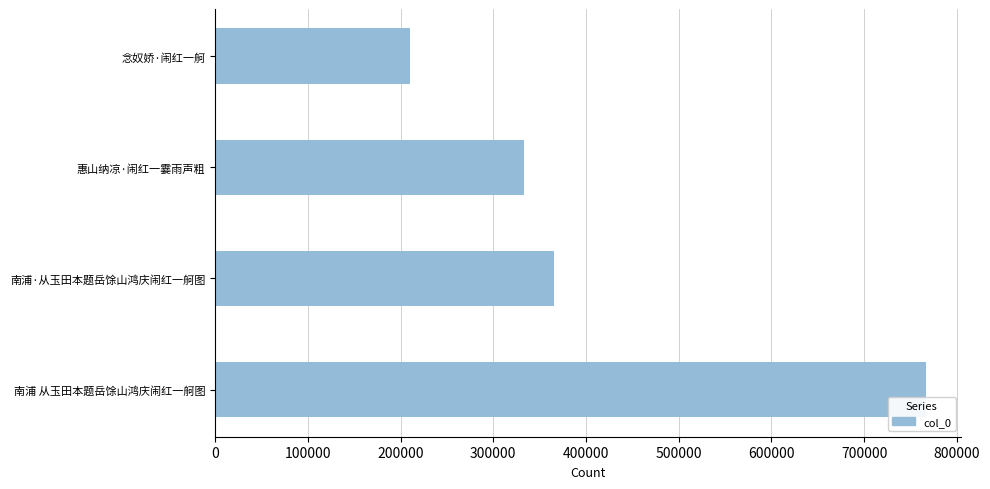

What value does the data have at 惠山纳凉·闹红一霎雨声粗?

333207